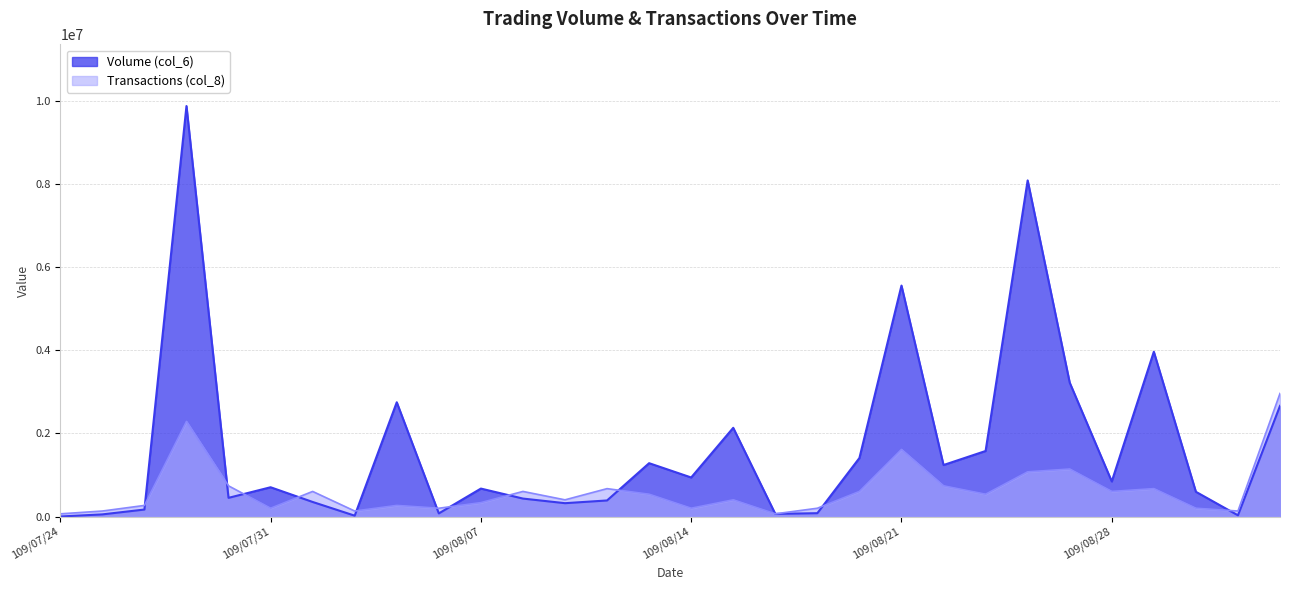

At which category does Transactions (col_8) reach its first local valley?

109/07/31